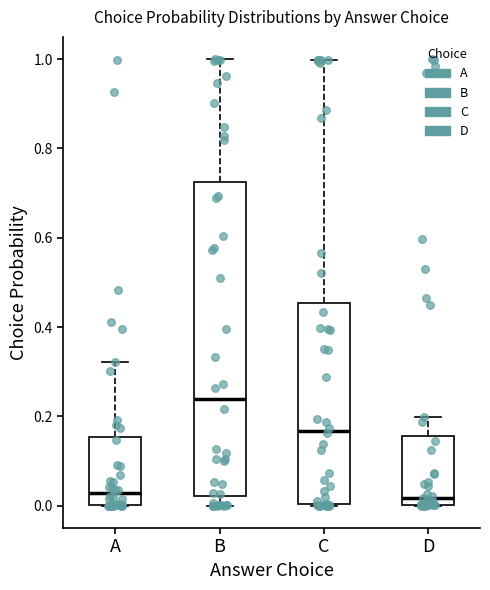

Where does the lower whisker of the box for B end on the y-axis? The values are not printed on the chart, so give them approximately, as read against the axis.

0.00